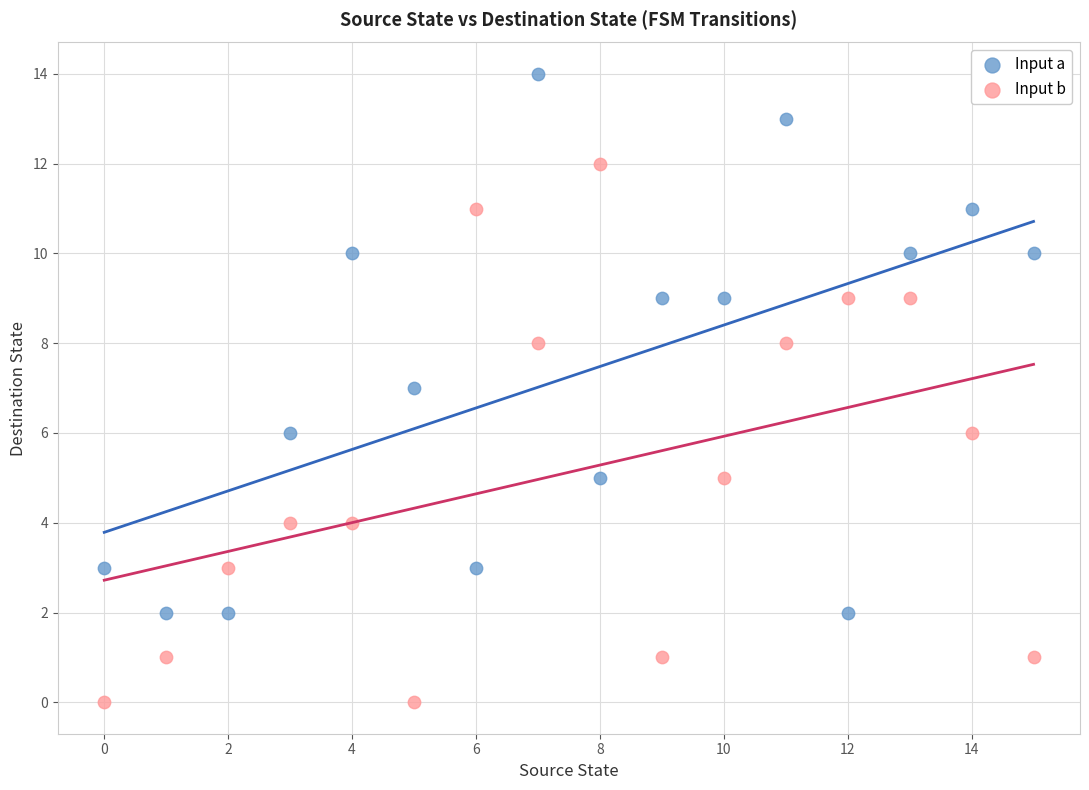

Which series contains the lowest Y value?

Input b